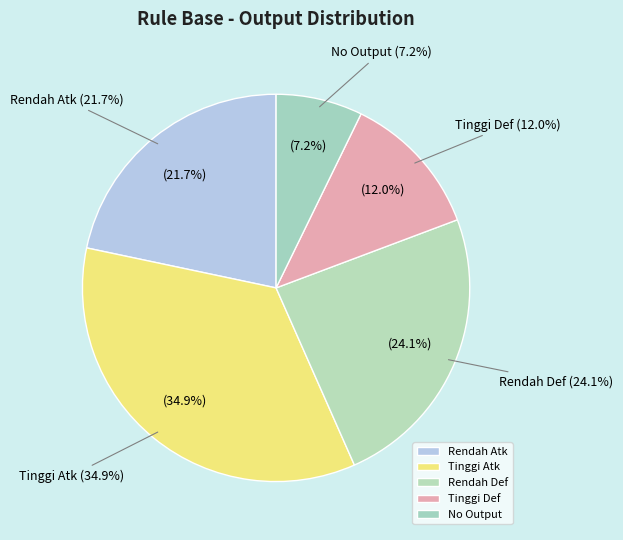

What is the smallest slice in the pie chart?

No Output